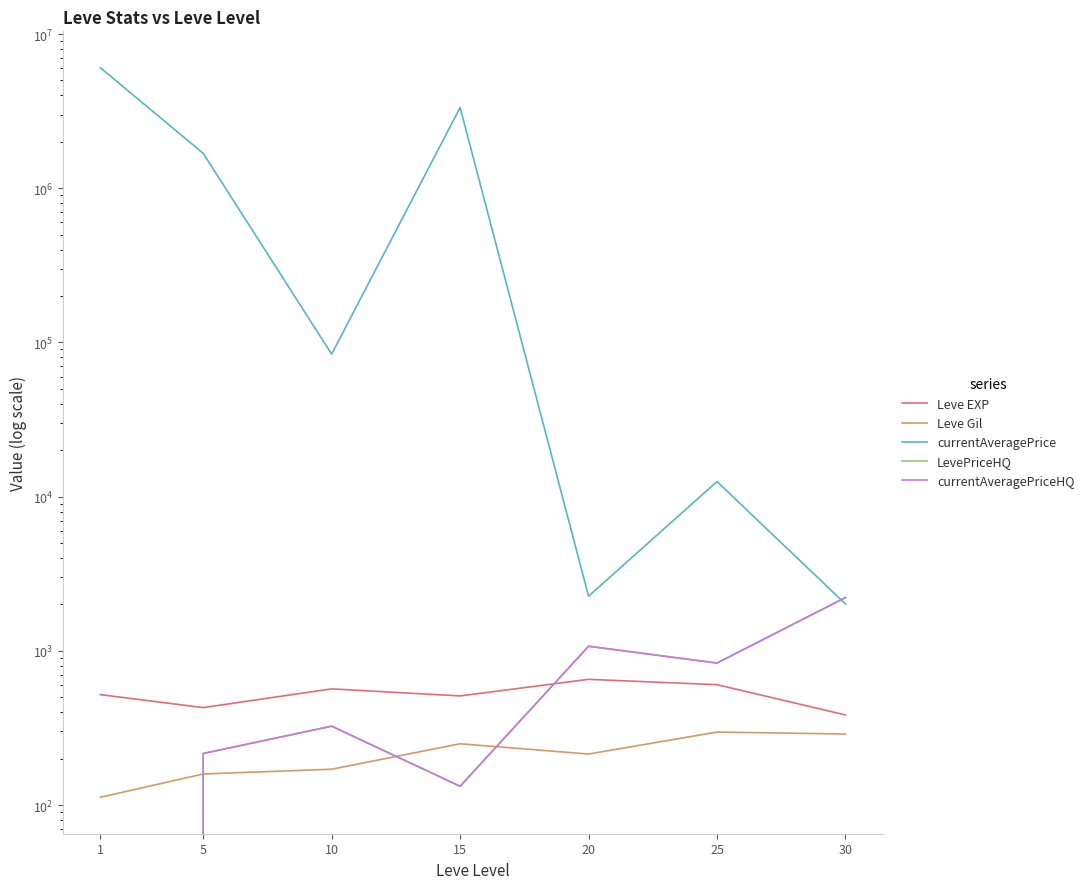

In currentAveragePrice, how many points are lower than both neighbors (excluding endpoints)?

2